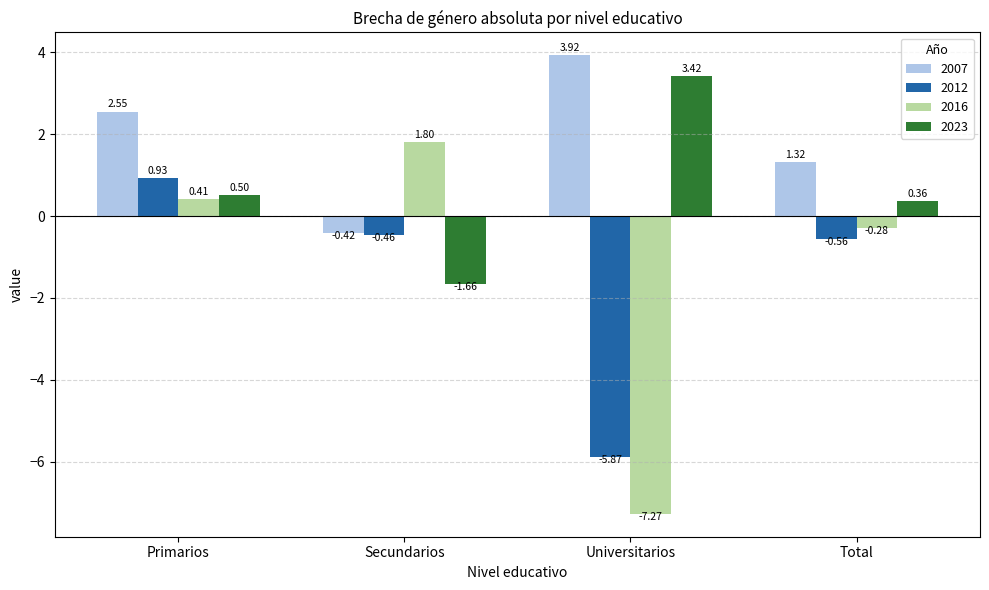

Which series has the widest spread of values?

2016